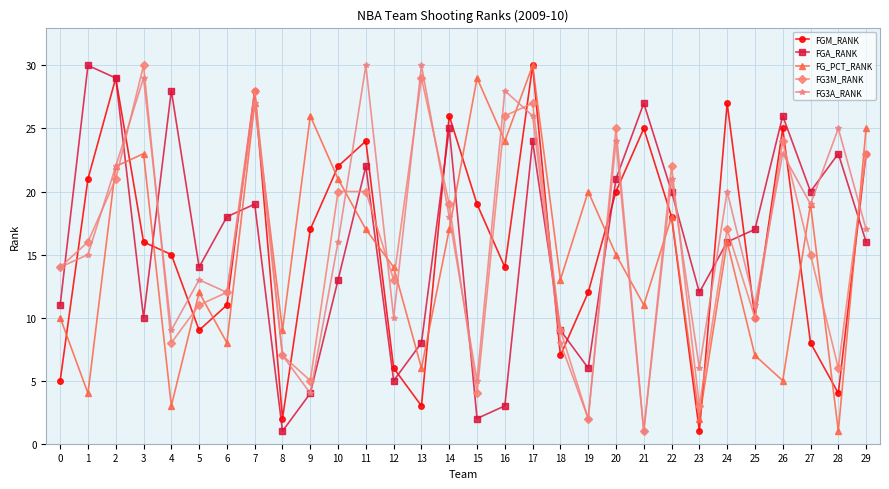

True or false: FGA_RANK has a value of 10 at 3.

True